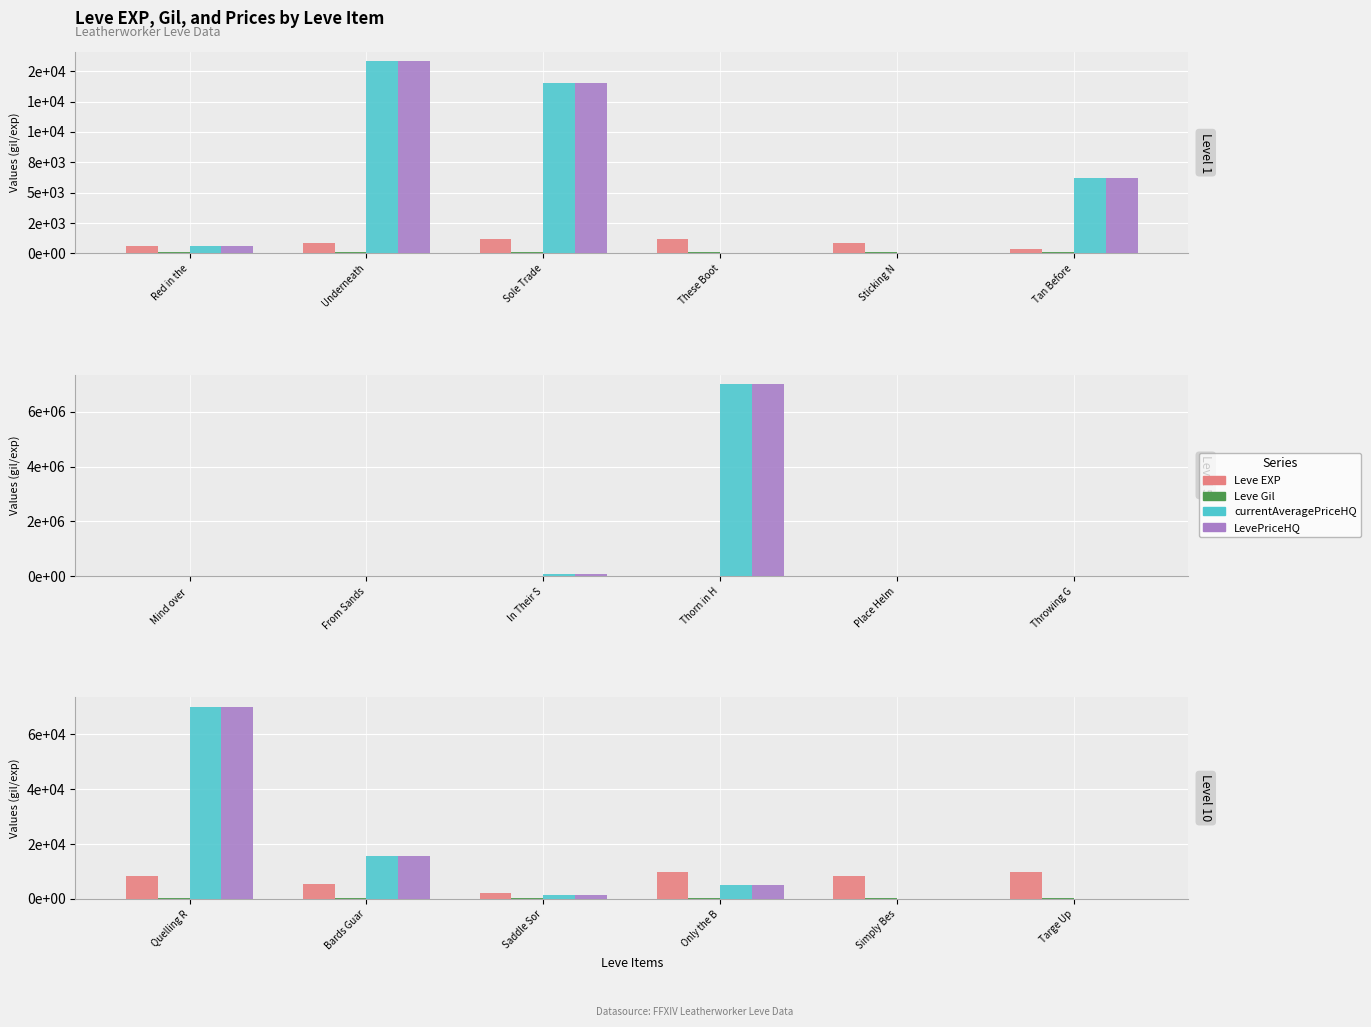

At Quelling R, list the series in order from largest to smallest.

currentAveragePriceHQ, LevePriceHQ, Leve EXP, Leve Gil